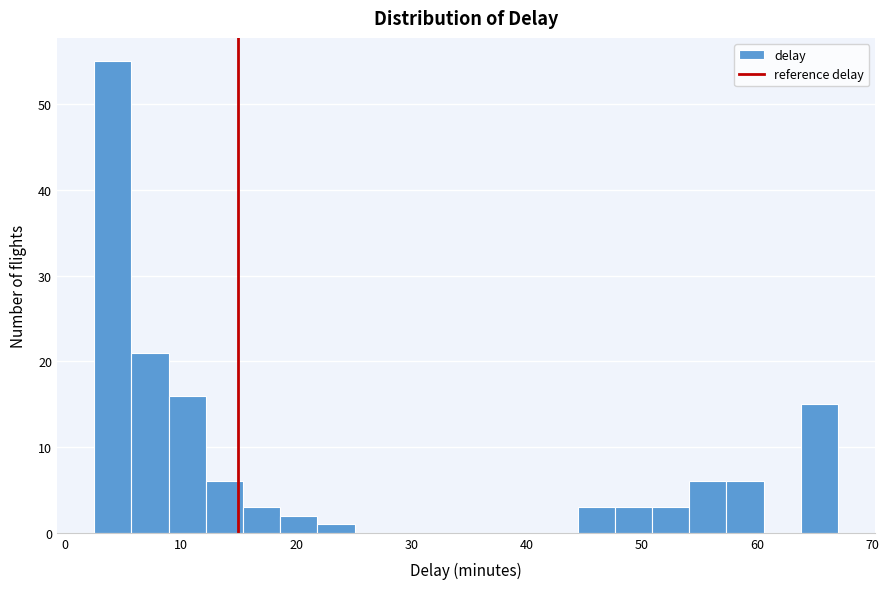

Read against the x-axis, roughly where is the centre of the tallest bar?

4